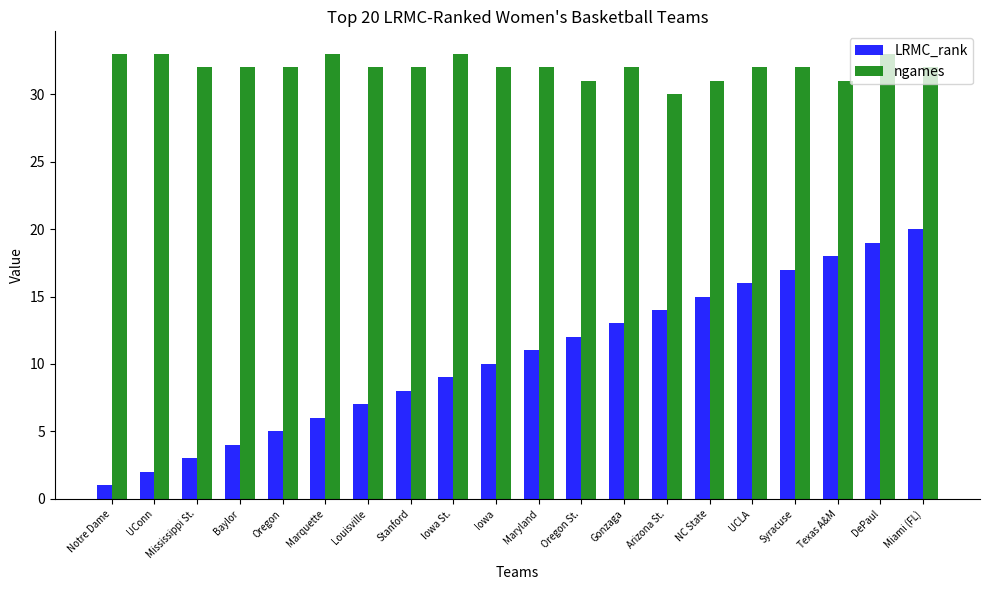

What value does the ngames series have at Baylor?

32